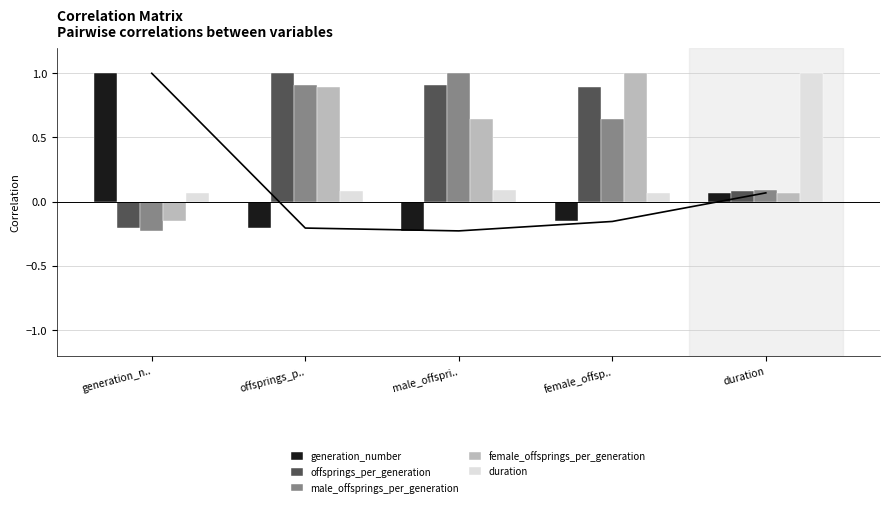

Which has a higher value, male_offspri.. or female_offsp..?

female_offsp..